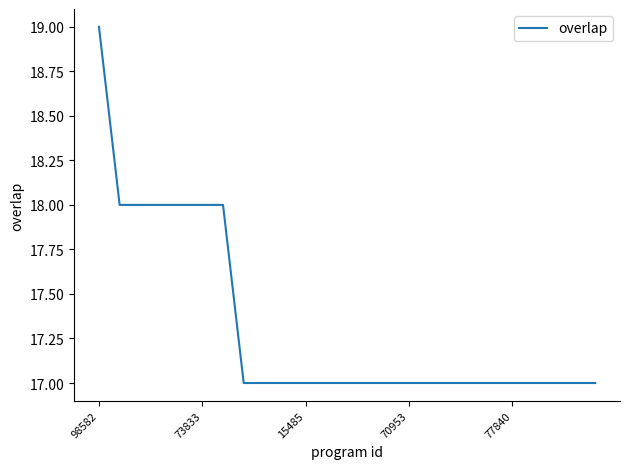

What is the smallest value displayed?

17